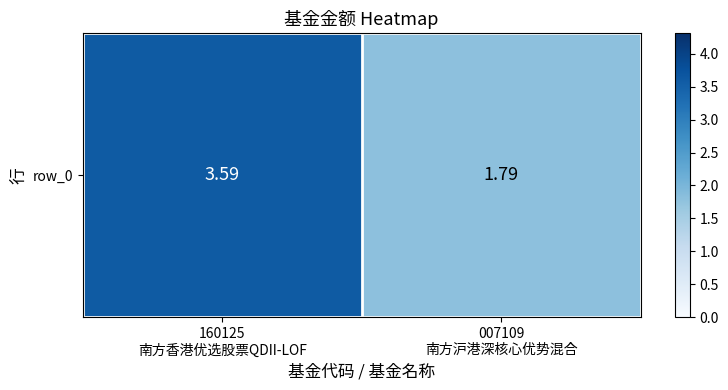

What is the minimum value shown in the chart?

1.8